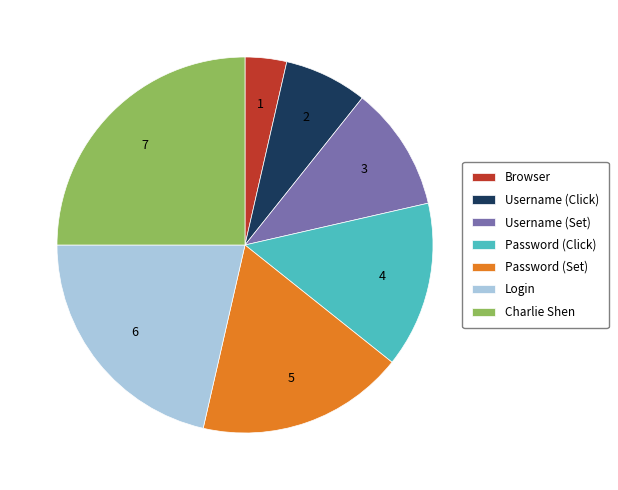

Which has a higher value, Password (Click) or Username (Click)?

Password (Click)